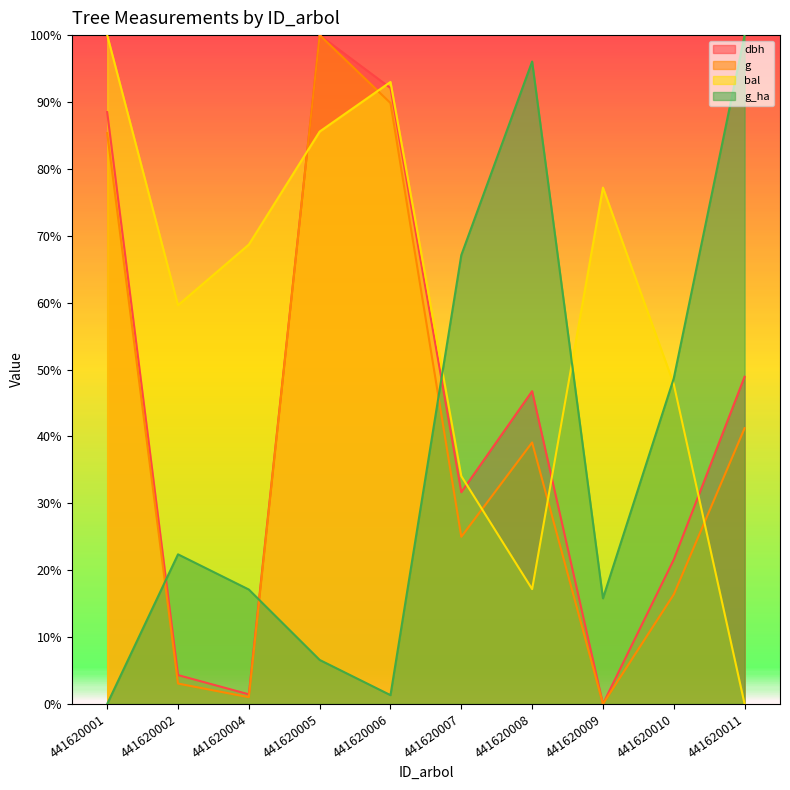

Is the value of dbh at 441620004 greater than the value of bal at 441620011?

Yes